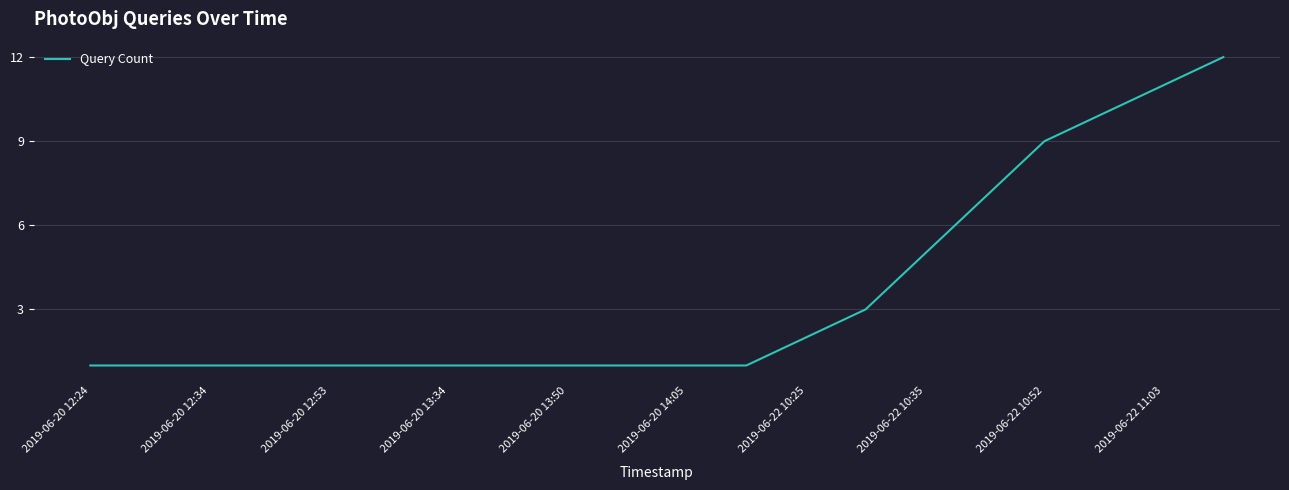

What is the minimum value shown in the chart?

1